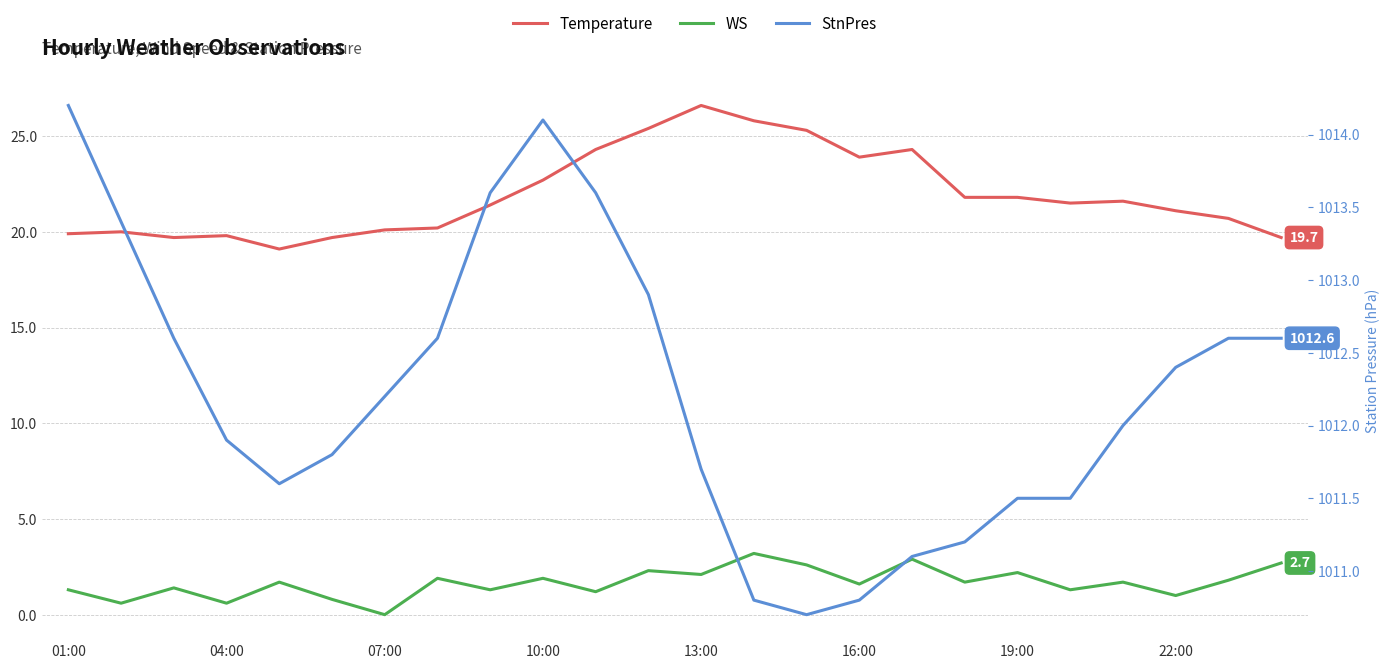

What is the average value of the Temperature series?

21.9